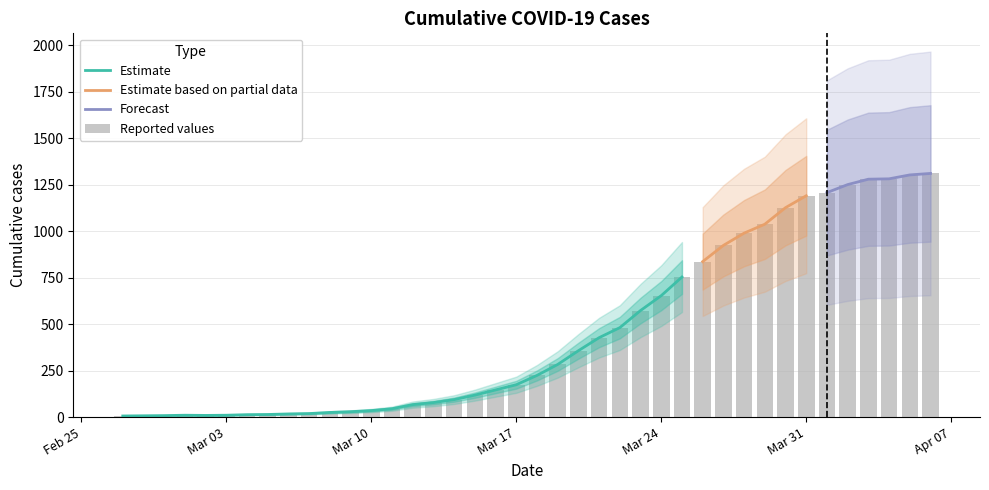

What is the maximum value for Estimate?

753